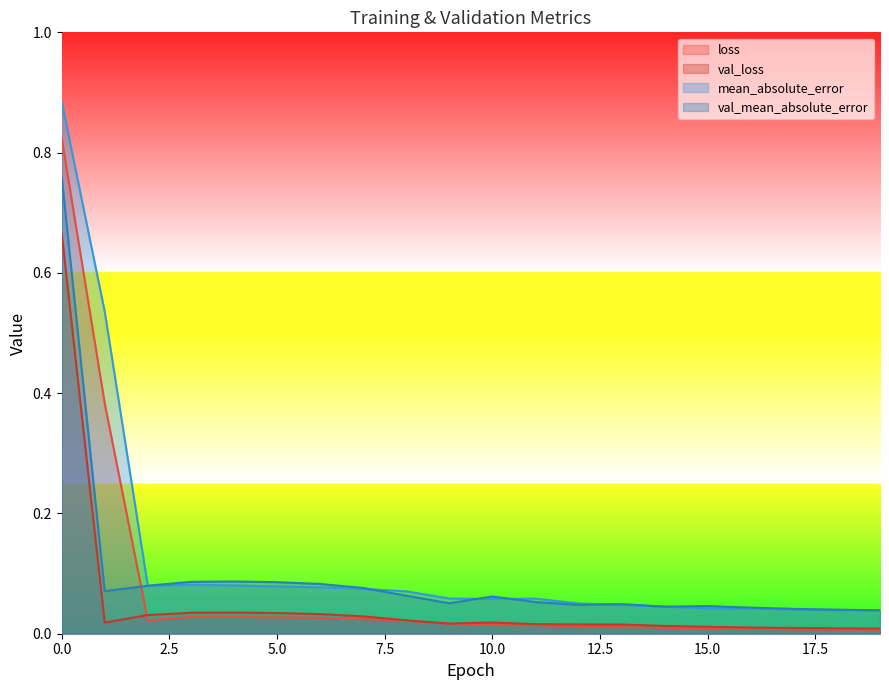

At which label is mean_absolute_error closest to 0?

19